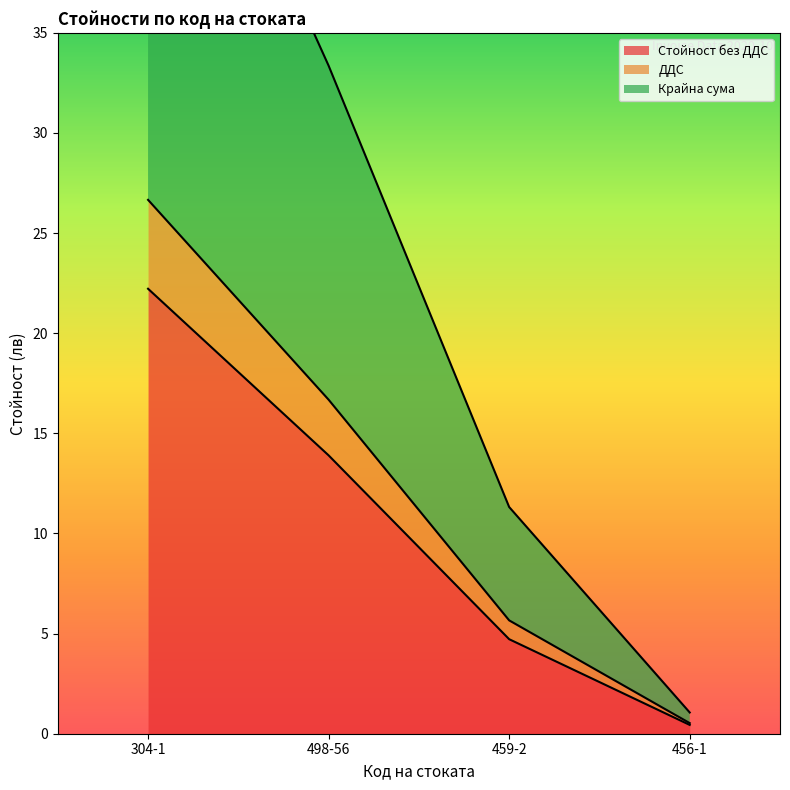

Read the Стойност без ДДС value at 498-56.

13.9